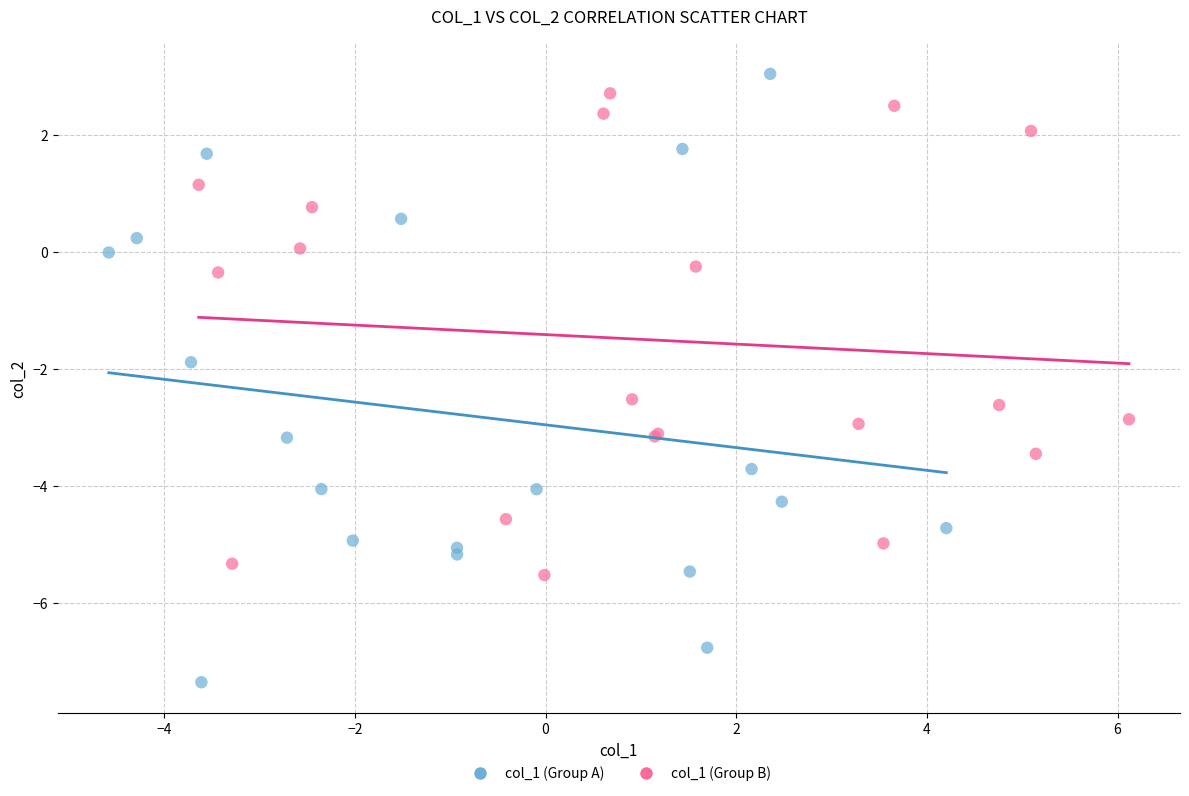

Which series contains the lowest Y value?

col_1 (Group A)